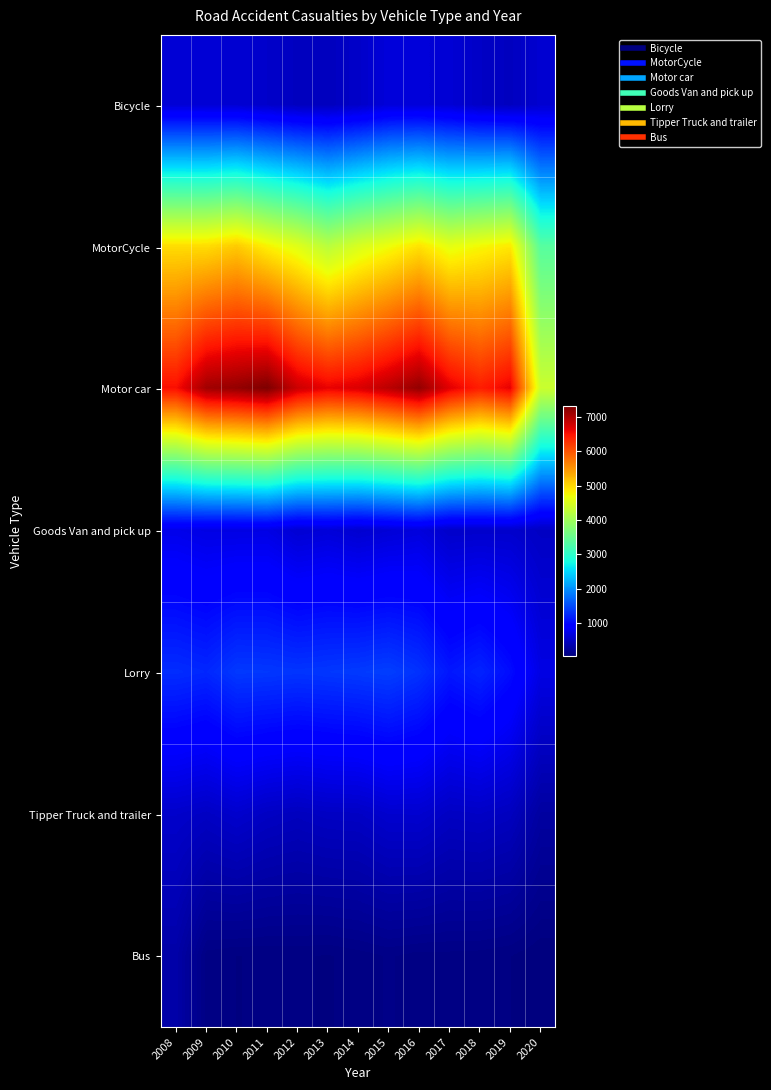

How many series are shown in this chart?

7